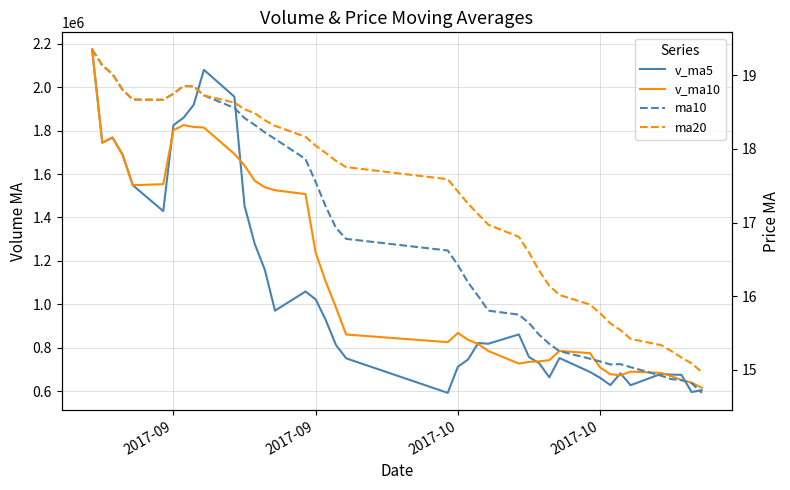

True or false: ma20 and ma10 cross at least once.

False